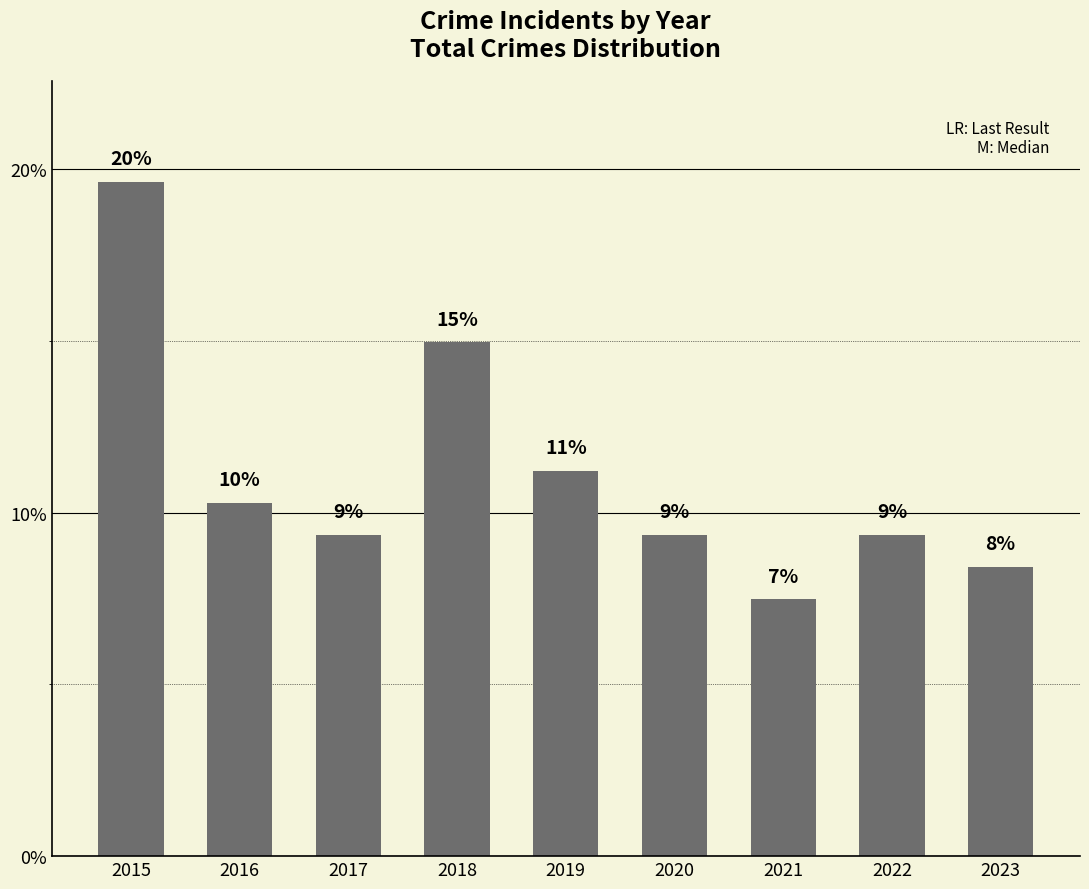

Where does the data first go above 9?

2015